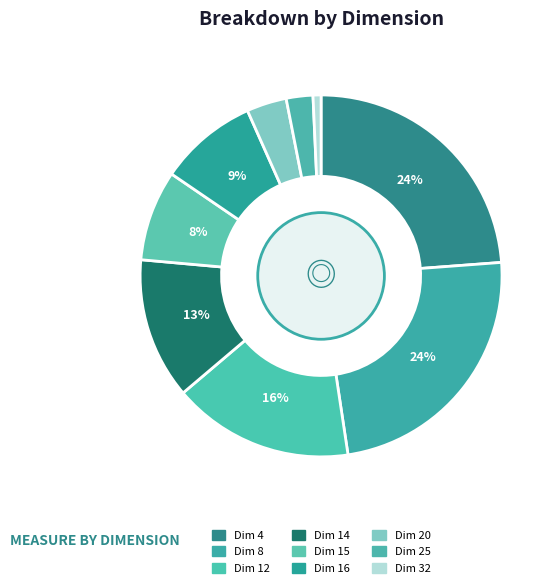

Count the number of slices in the pie.

9